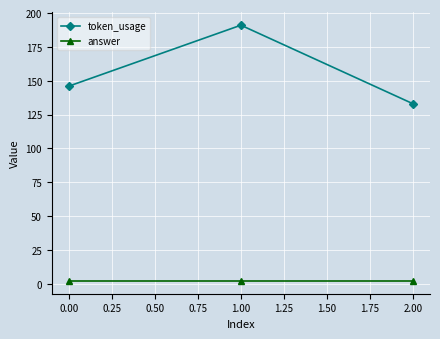

What is the maximum value for token_usage?

191